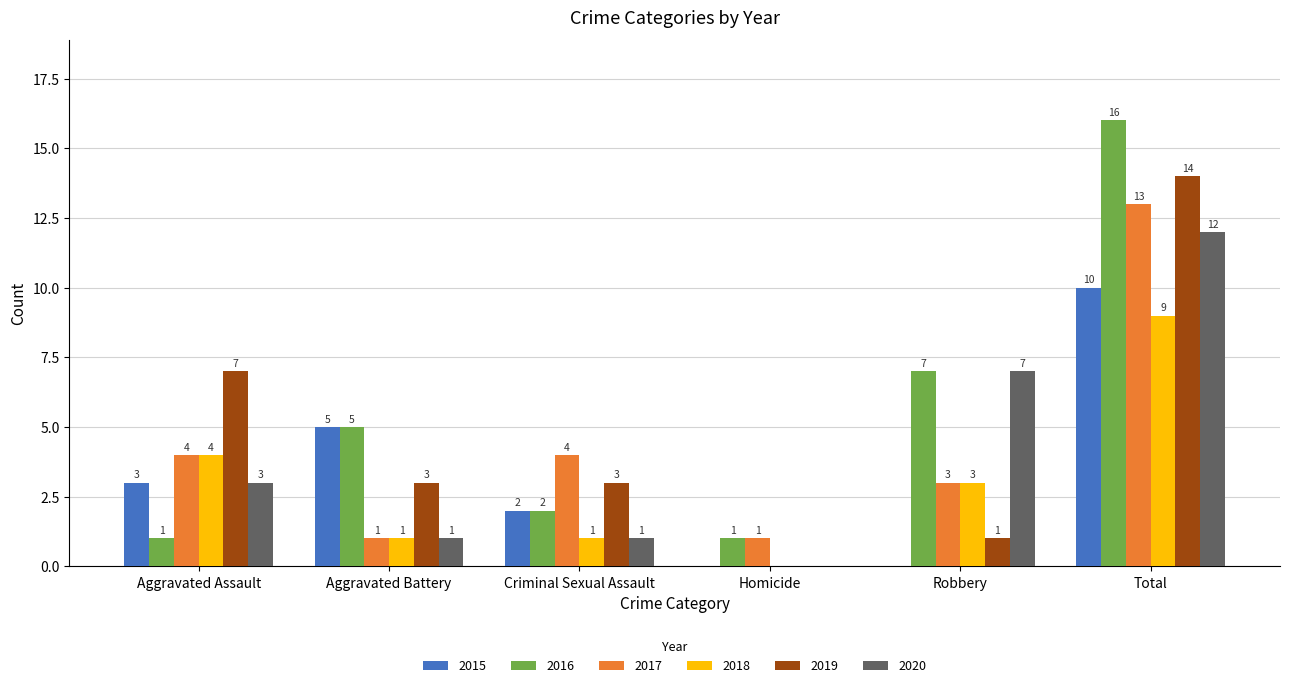

The value of 2019 at Aggravated Assault is 4. True or false?

False